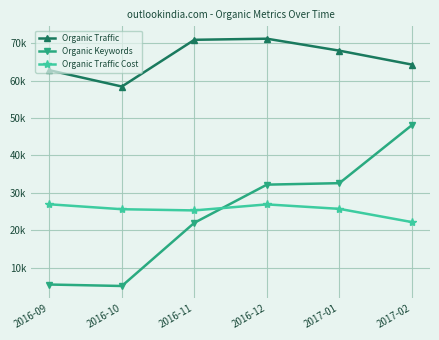

Does the chart have visible grid lines?

Yes